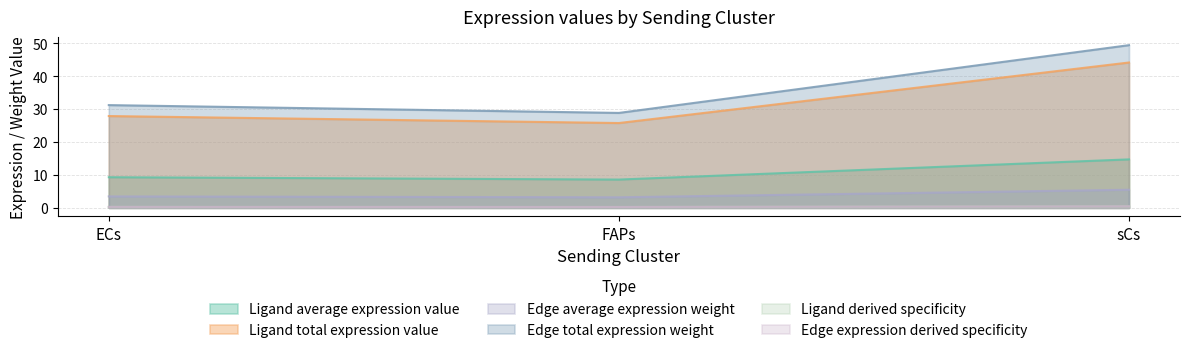

List the series in order of their peak value, lowest first.

Ligand derived specificity, Edge expression derived specificity, Edge average expression weight, Ligand average expression value, Ligand total expression value, Edge total expression weight